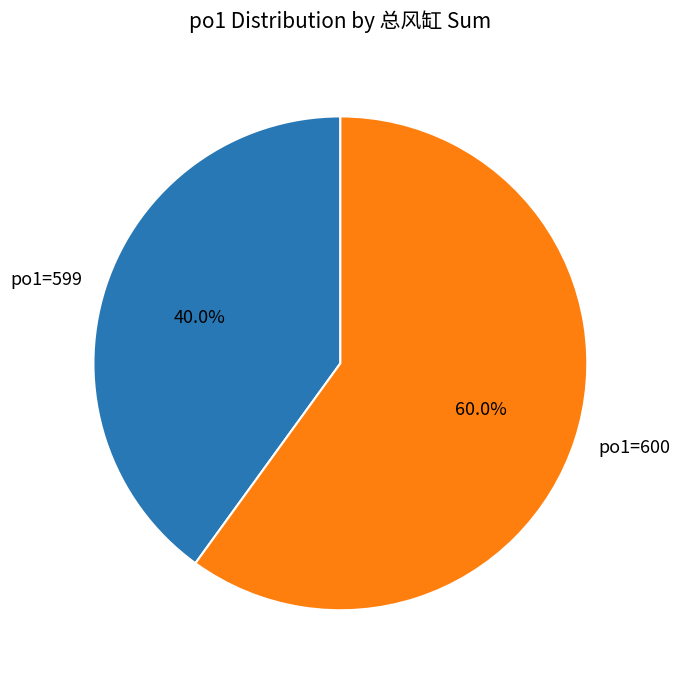

Which category has the biggest portion of the pie?

po1=600